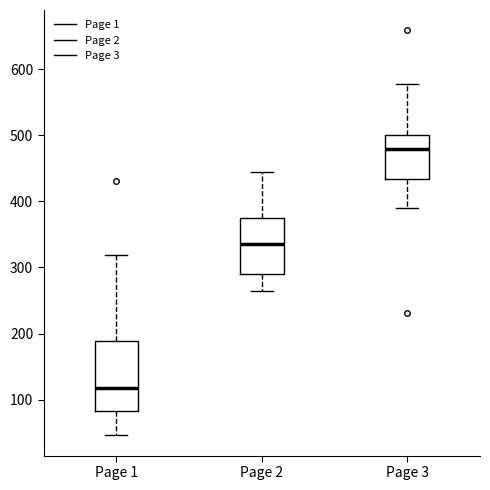

Reading left to right, read every box against the y-axis: the position of its median line, the range the box covers, and the ends of its whiskers. The values are not printed on the chart, so give them approximately, as read against the axis.

Page 1: median 120, box 80 to 190, whiskers 50 to 320
Page 2: median 340, box 290 to 380, whiskers 260 to 450
Page 3: median 480, box 430 to 500, whiskers 390 to 580